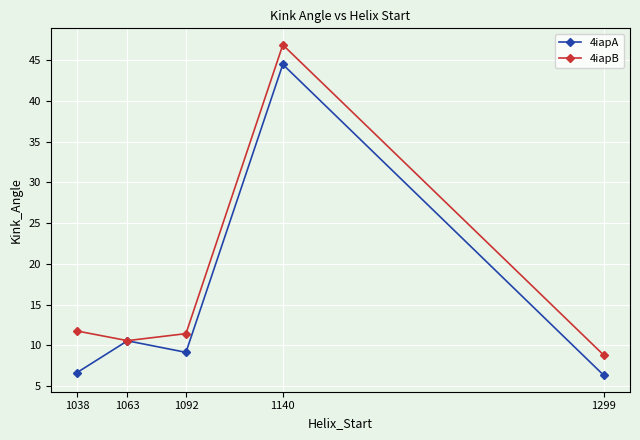

At which label does 4iapB reach its minimum?

1299